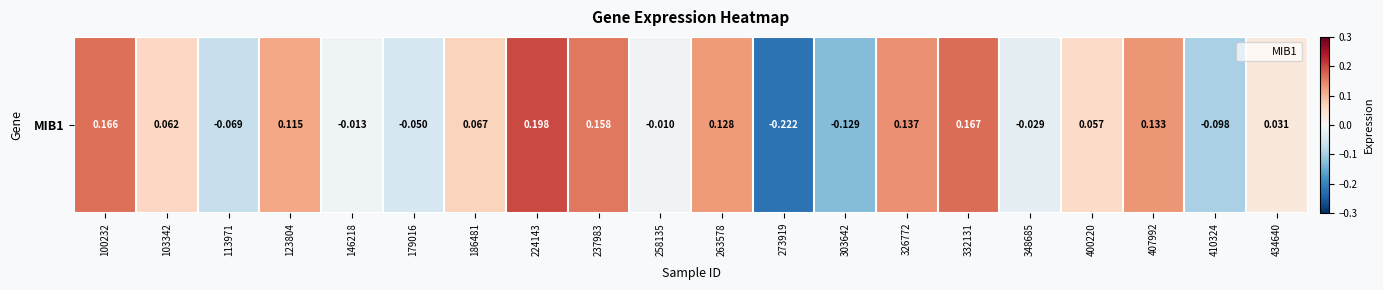

Which has a higher value, 100232 or 326772?

100232